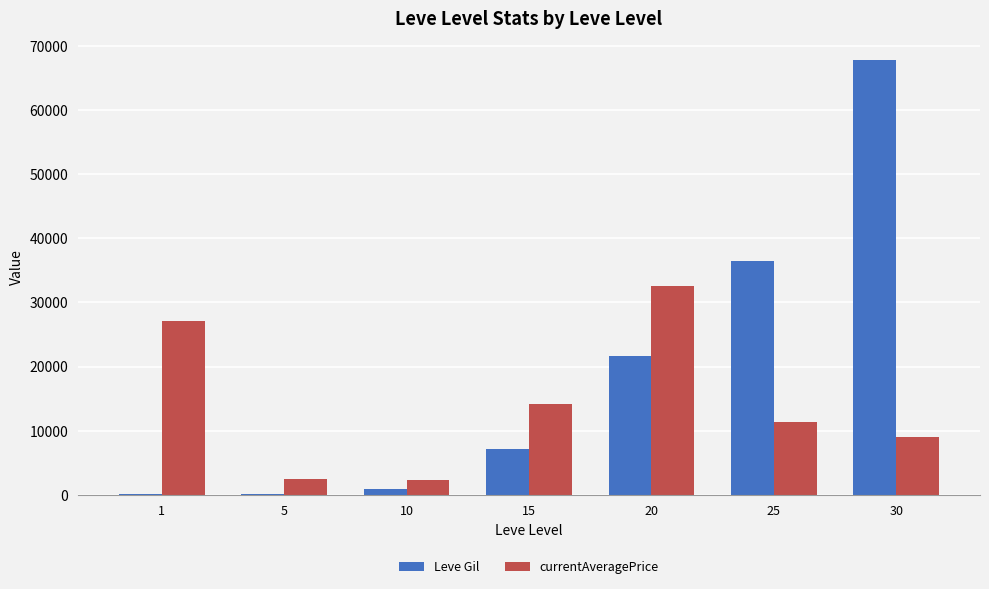

At which category is the sum across all series the highest?

30